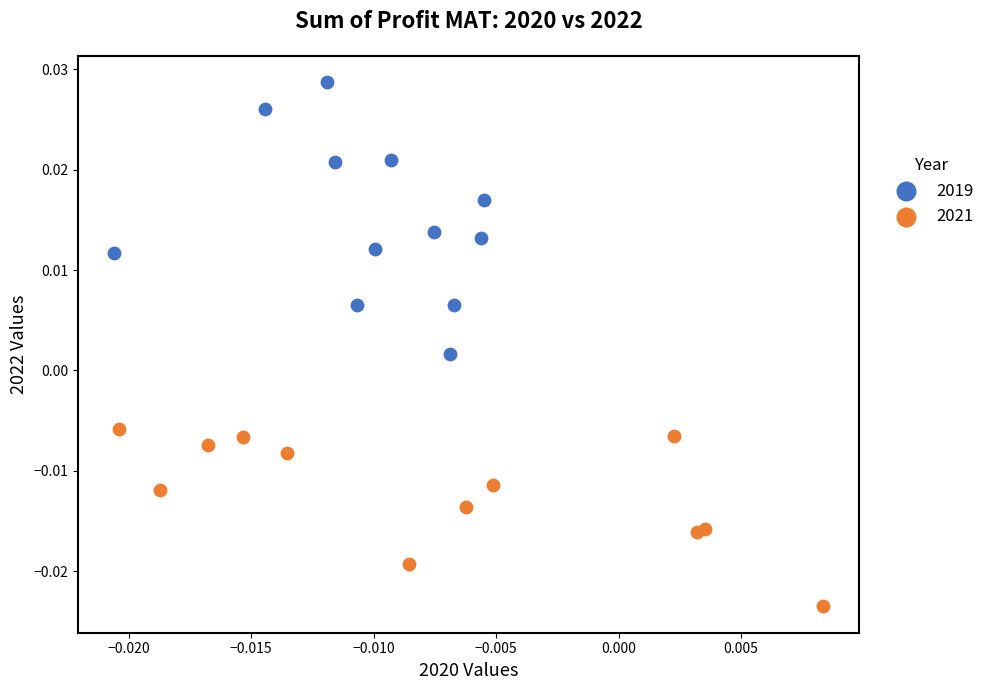

What are all the series names shown in the legend?

2019, 2021